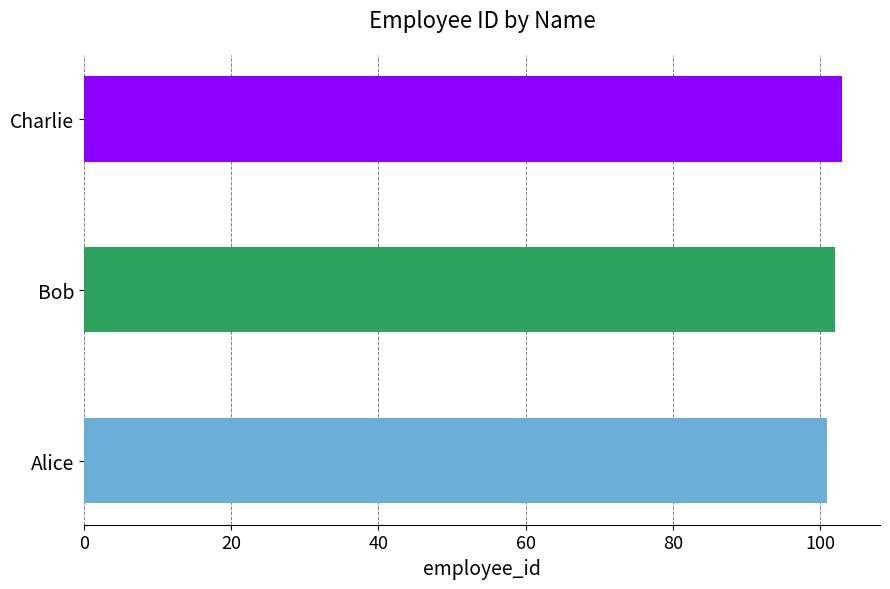

Rank the categories by value from highest to lowest.

Charlie, Bob, Alice